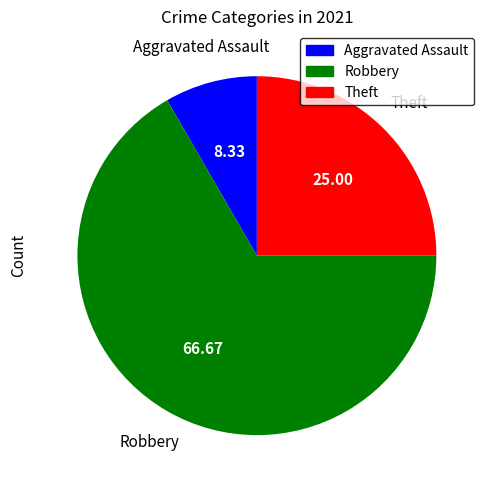

Does any single category account for the majority?

Yes